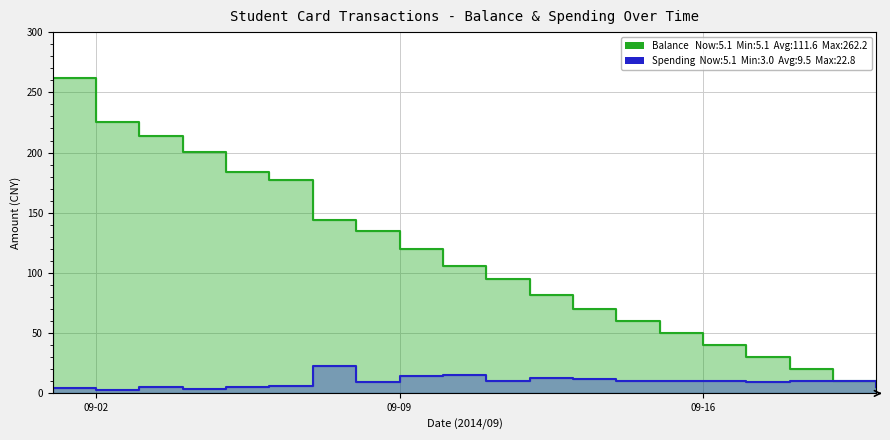

Count the number of data series in this chart.

2